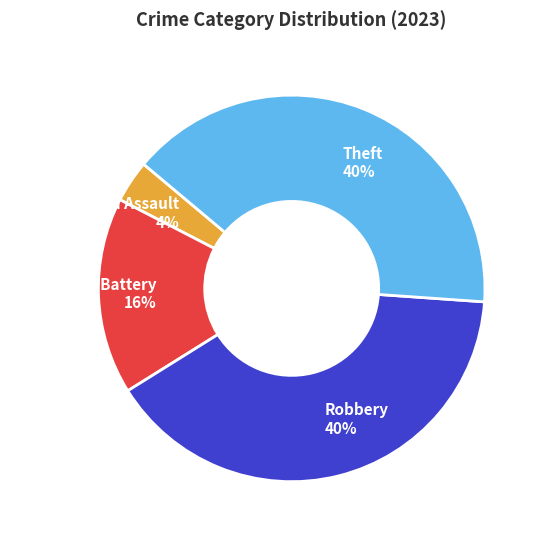

Is the sum of Robbery 40% and Aggravated Assault 4% greater than half?

No